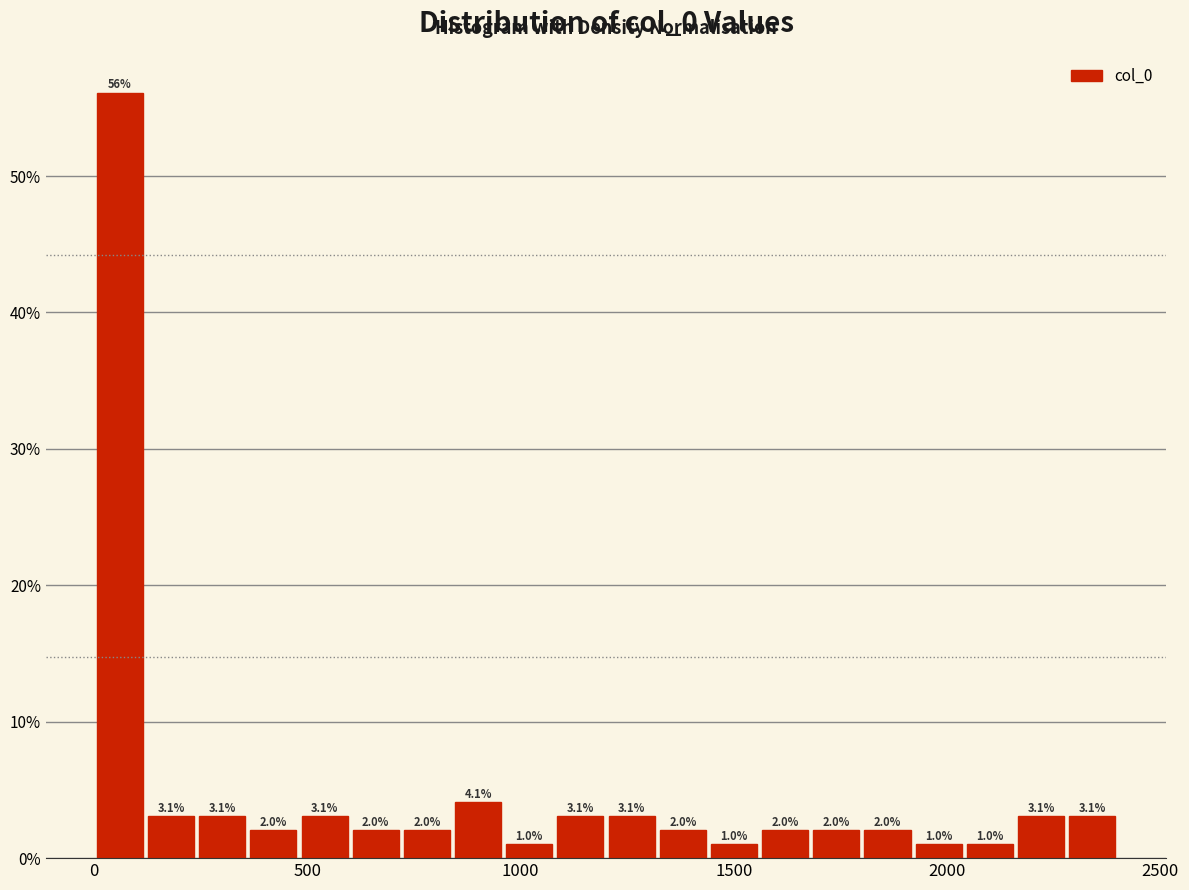

Read against the x-axis, roughly where is the centre of the tallest bar?

50